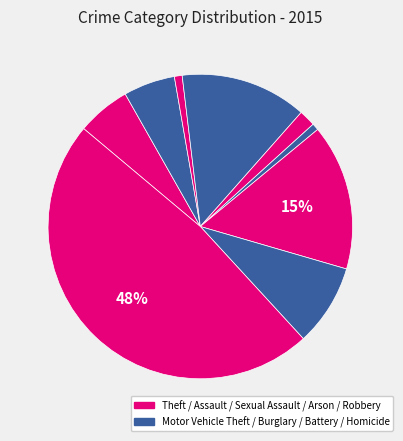

Which category has the biggest portion of the pie?

Theft